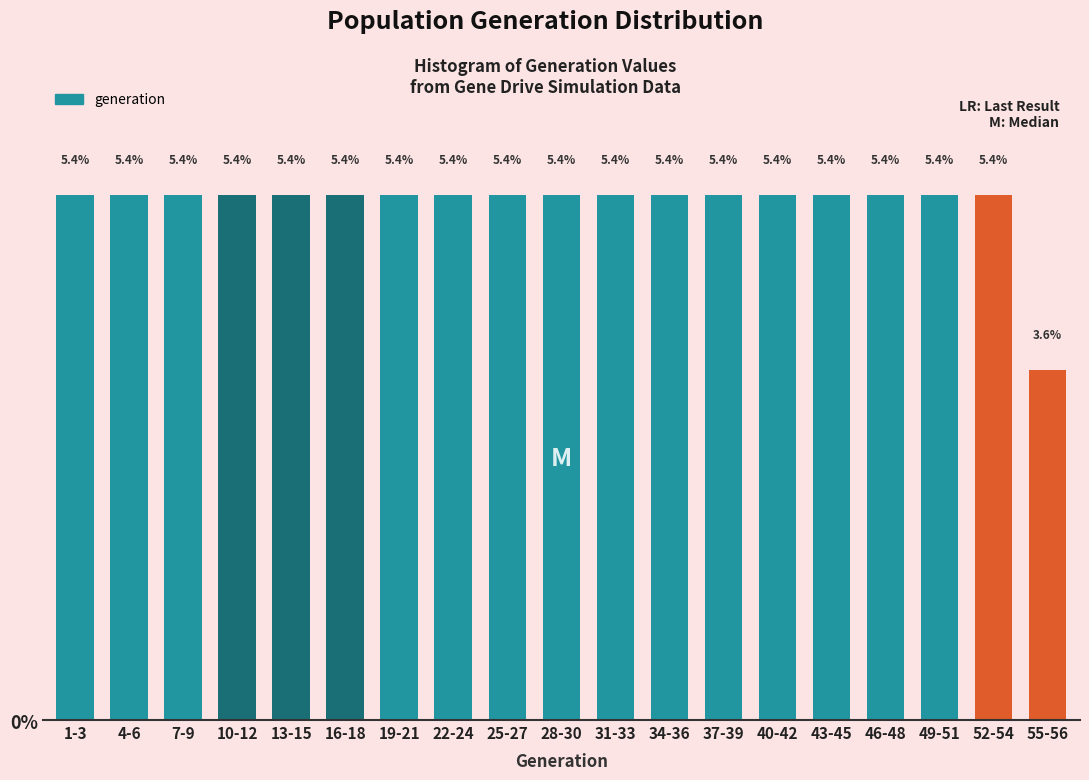

Reading left to right, what are all the values shown in this chart?

5.4	5.4	5.4	5.4	5.4	5.4	5.4	5.4	5.4	5.4	5.4	5.4	5.4	5.4	5.4	5.4	5.4	5.4	3.6